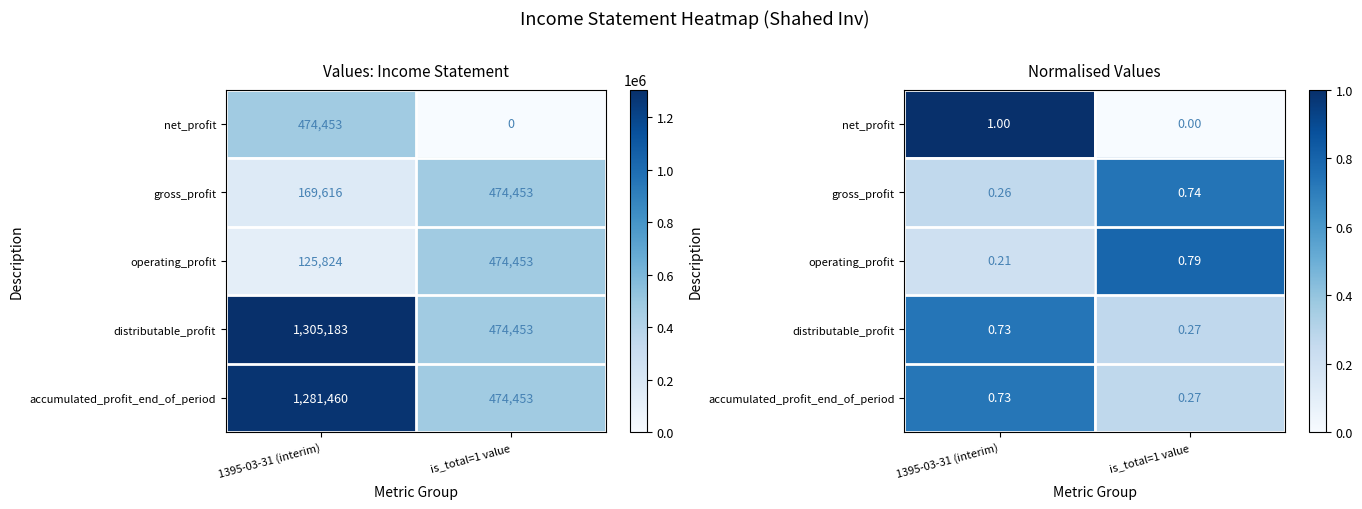

The net_profit series shows 1.0 at 1395-03-31 (interim). True or false?

True